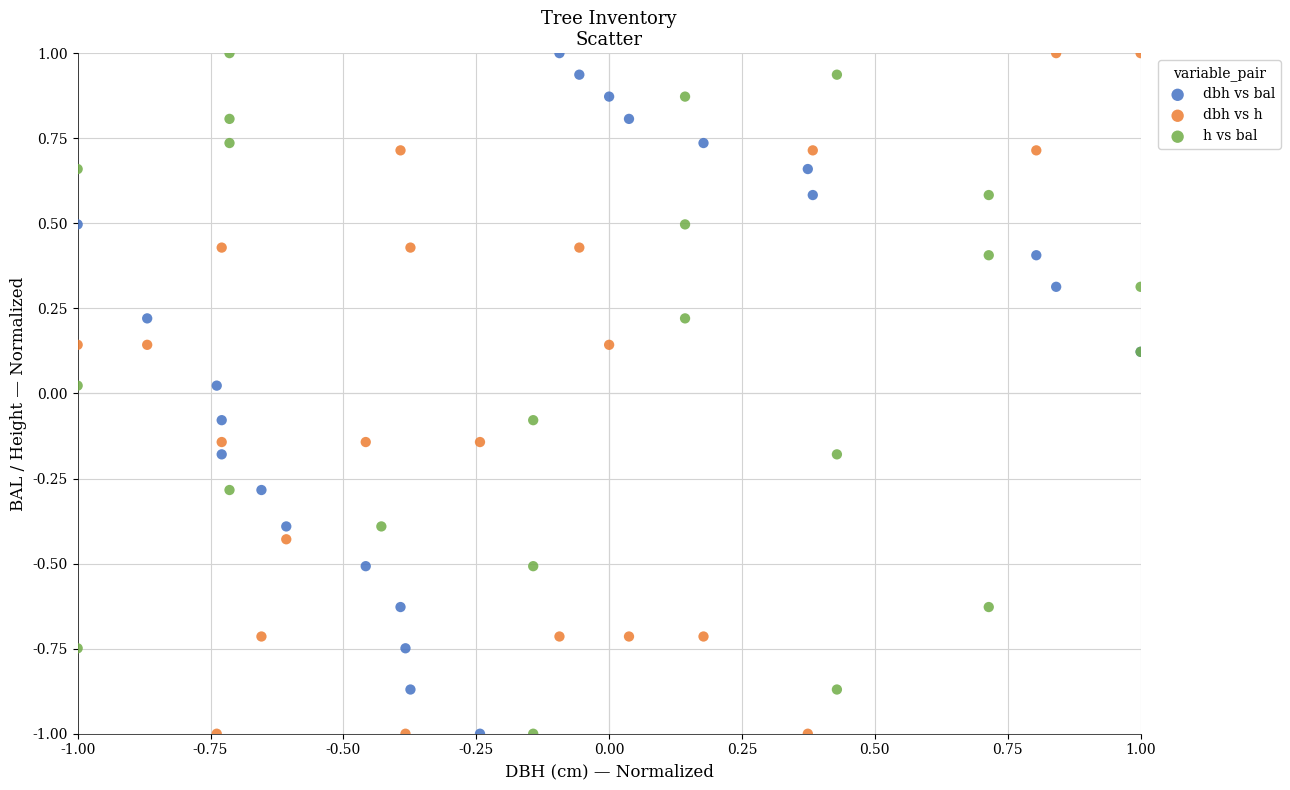

What are all the series names shown in the legend?

dbh vs bal, dbh vs h, h vs bal